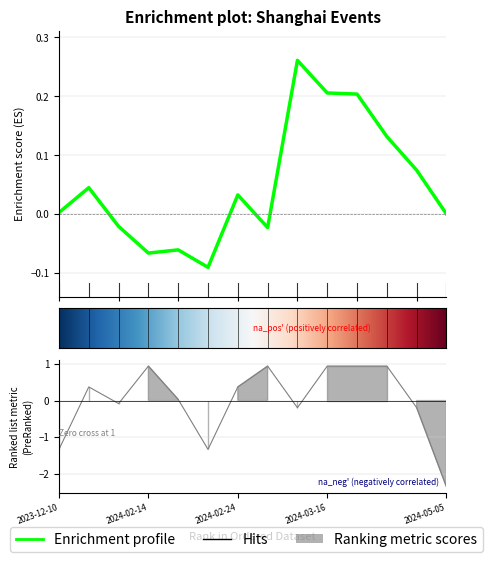

The chart shows a value of 0.0 at 2024-02-16. True or false?

True